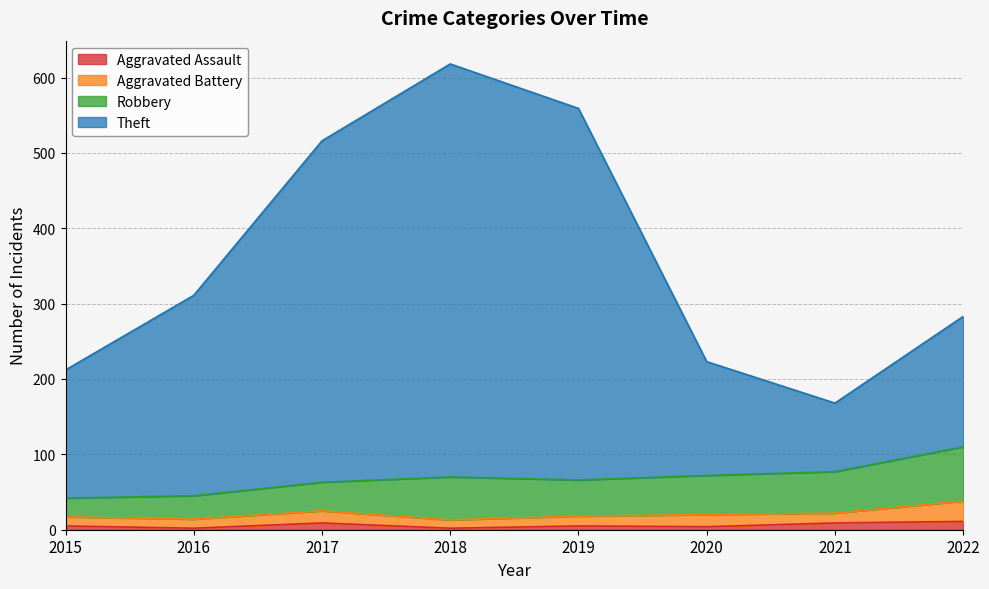

How many lines are shown in the chart?

4